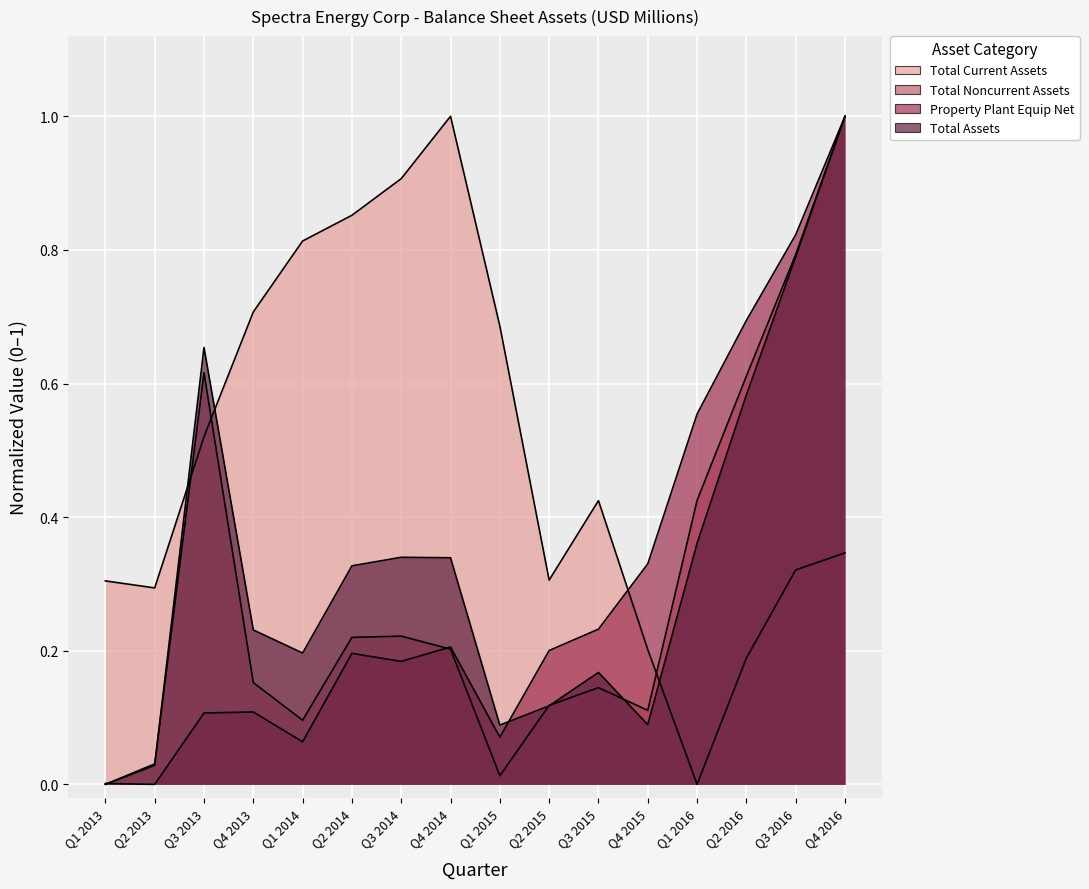

What is the label of the 6th point from the left?

Q2 2014